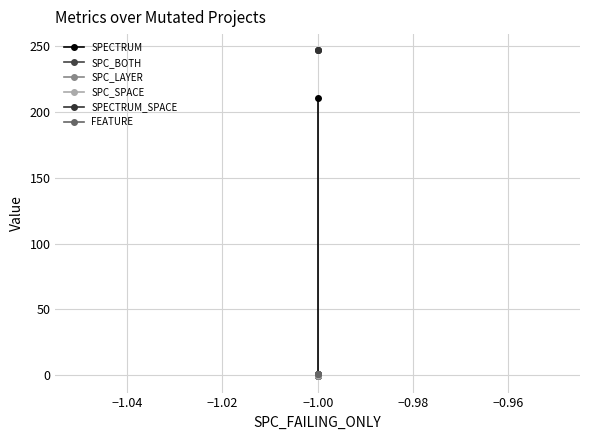

Is the value of SPC_BOTH at −1.00 greater than the value of SPC_LAYER at −1.00?

No